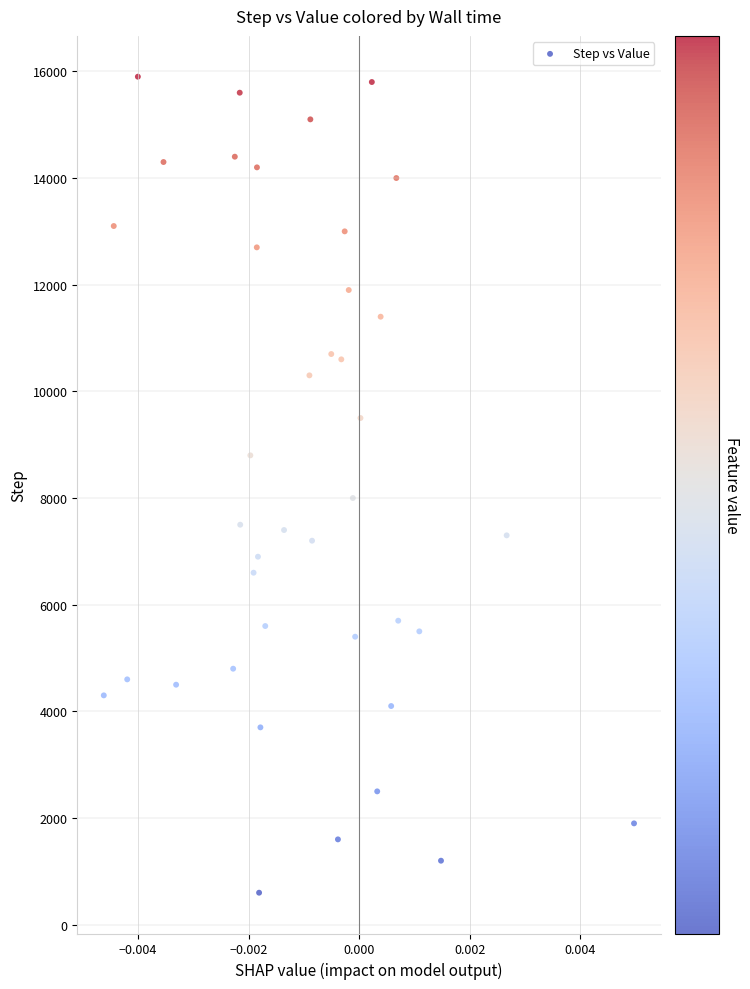

What Y value in the scatter plot is closest to 8249?

7999